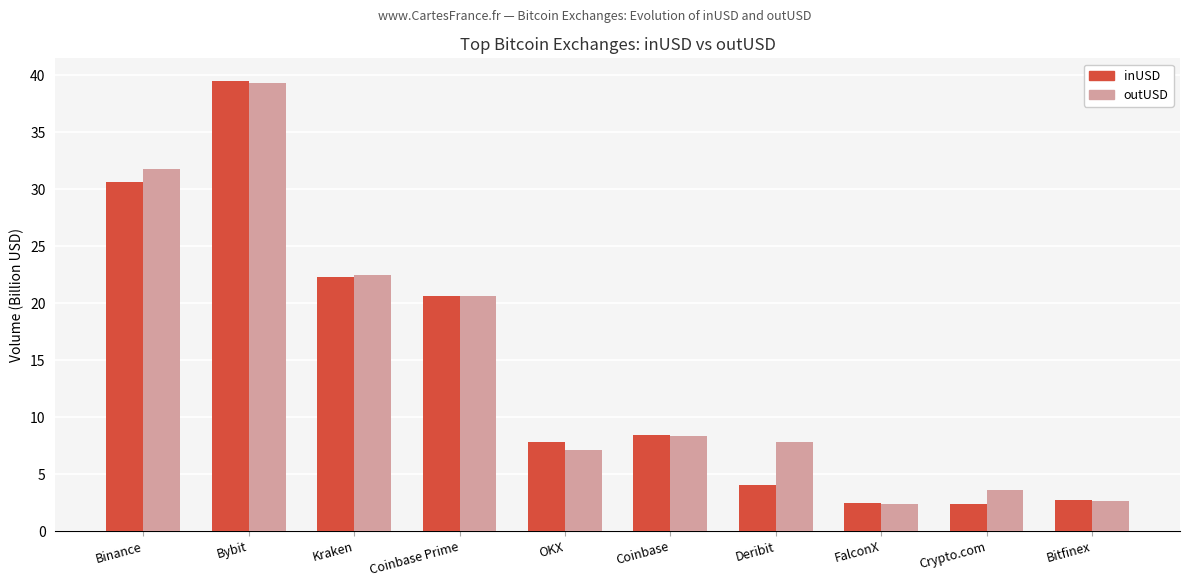

Is it true that outUSD equals 49.1 at Binance?

False